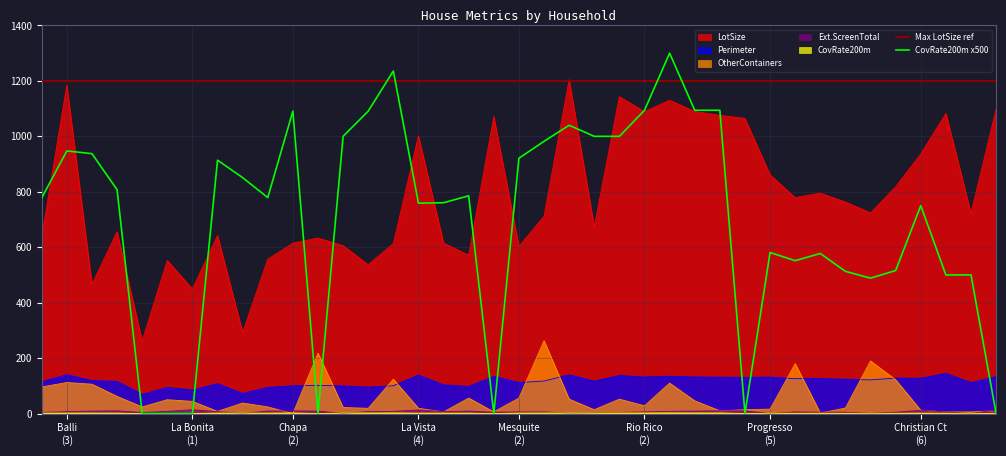

Reading left to right, what are all the values shown in this chart?

LotSize: 637.6	1184.8	466.1	655.6	262.1	552.4	449.4	642.0	292.6	556.4	614.6	633.2	605.5	536.8	612.9	1001.6	615.2	570.9	1071.1	602.9	711.4	1204.7	673.4	1143.1	1088.8	1130.2	1089.5	1075.8	1064.6	861.0	778.9	795.0	763.0	723.7	817.9	936.6	1082.0	722.4	1097.7
Perimeter: 114.8	140.2	118.9	116.1	69.2	94.1	84.9	107.9	72.5	94.5	100.2	101.7	99.8	95.5	100.5	138.9	103.5	97.9	134.3	111.9	117.4	139.9	117.0	137.5	132.0	134.5	132.1	131.3	130.6	131.5	125.8	126.2	124.0	121.5	128.1	127.2	144.8	111.7	133.4
OtherContainers: 96.0	112.0	106.0	62.0	24.0	50.0	44.0	8.0	38.0	24.0	0.0	218.0	22.0	19.0	124.0	19.0	6.0	56.0	6.0	56.0	263.0	52.0	14.0	52.0	28.0	110.0	46.0	10.0	14.0	16.0	180.0	2.0	20.0	190.0	122.0	12.0	6.0	6.0	10.0
Ext.ScreenTotal: 4.0	7.0	9.0	10.0	4.0	8.0	14.0	7.0	1.0	9.0	10.0	9.0	1.0	7.0	8.0	13.0	7.0	9.0	5.0	6.0	6.0	2.0	3.0	4.0	6.0	8.0	9.0	10.0	10.0	0.0	6.0	5.0	5.0	1.0	5.0	12.0	6.0	0.0	13.0
CovRate200m: 778.0	947.5	937.5	807.5	0.0	0.0	0.0	914.0	851.0	779.0	1091.0	0.0	1000.0	1091.0	1235.5	759.0	760.5	785.5	0.0	921.0	982.0	1040.0	1000.0	1000.0	1094.0	1300.0	1094.0	1094.0	0.0	581.0	551.5	577.5	513.0	488.5	516.0	750.0	500.0	500.0	0.0